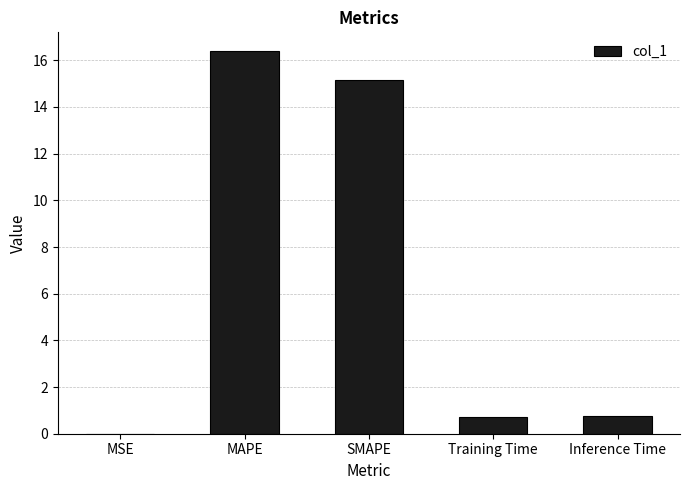

True or false: the data shows 16.4 at MAPE.

True